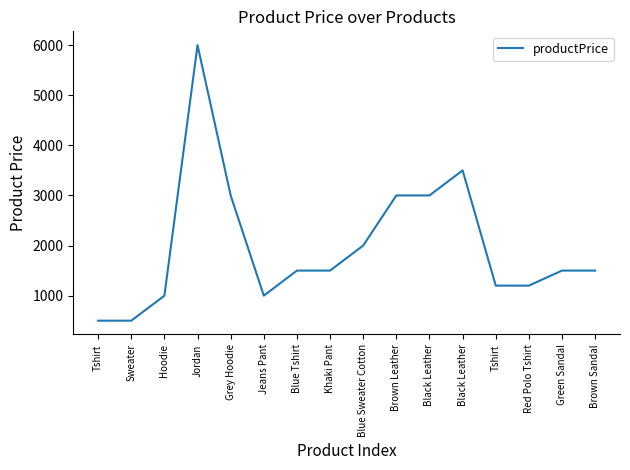

Rank the categories by value from lowest to highest.

Tshirt, Sweater, Hoodie, Jeans Pant, Tshirt, Red Polo Tshirt, Blue Tshirt, Khaki Pant, Green Sandal, Brown Sandal, Blue Sweater Cotton, Grey Hoodie, Brown Leather, Black Leather, Black Leather, Jordan